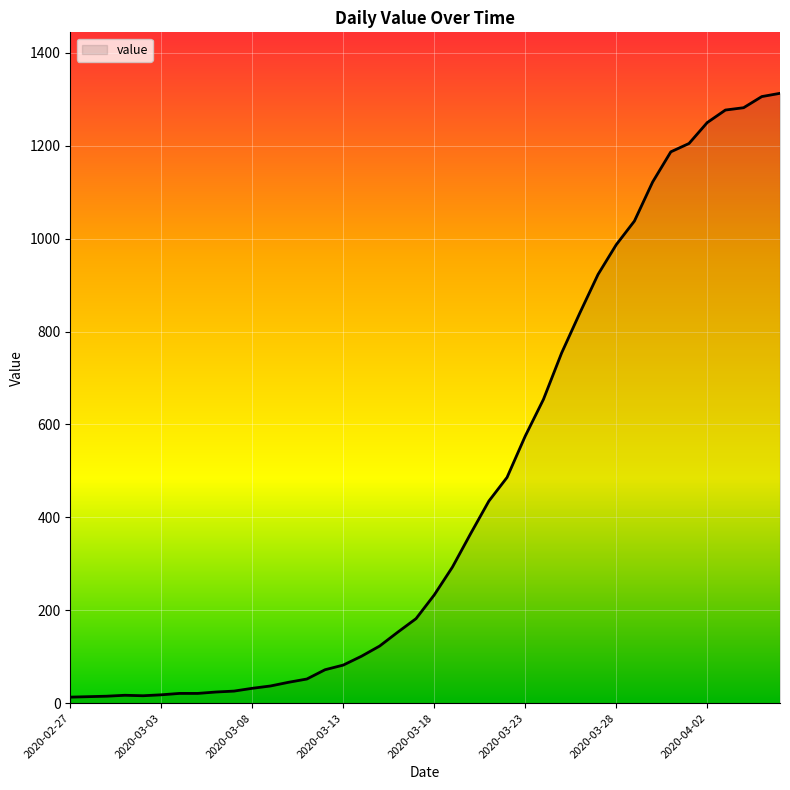

What is the maximum value shown in the chart?

1313